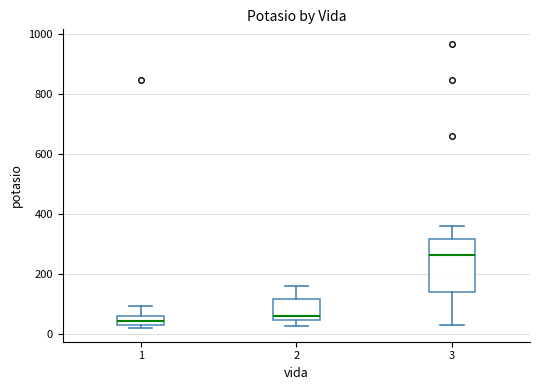

Where does the lower whisker of the box at x = 3 end on the y-axis? The values are not printed on the chart, so give them approximately, as read against the axis.

40